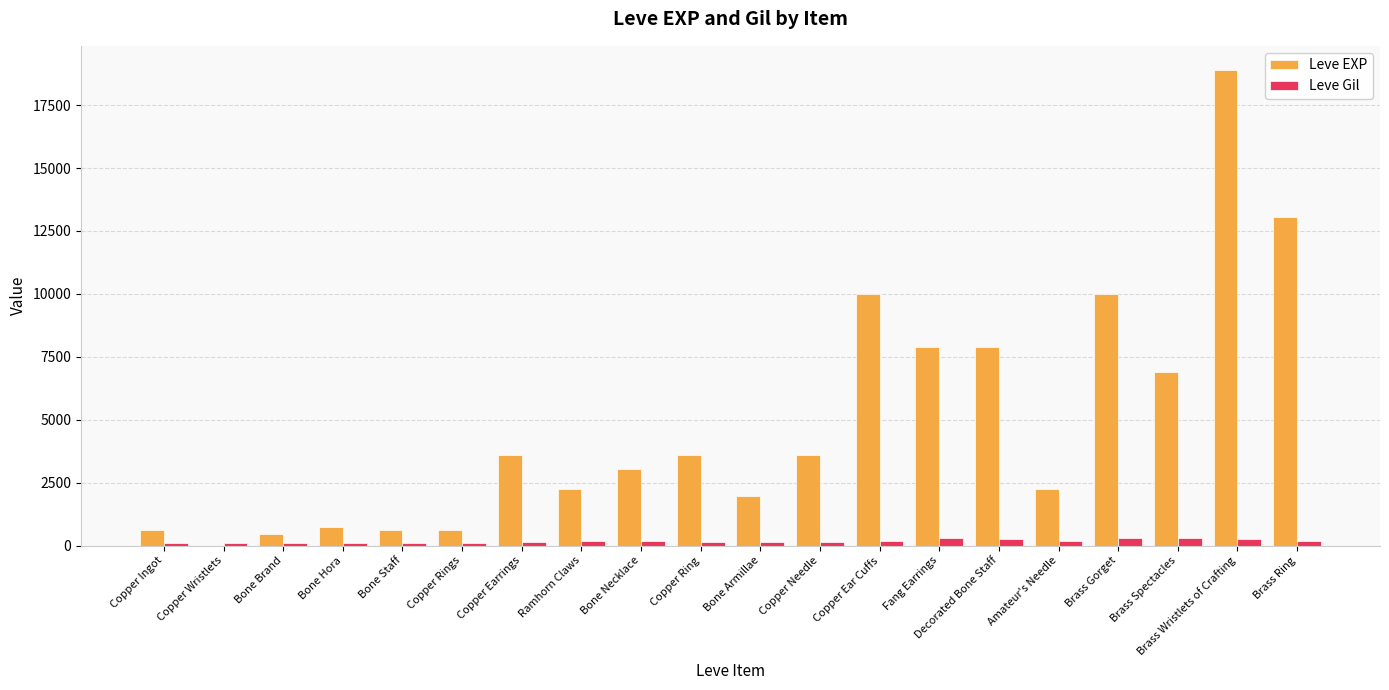

At which label does Leve EXP reach its peak?

Brass Wristlets of Crafting